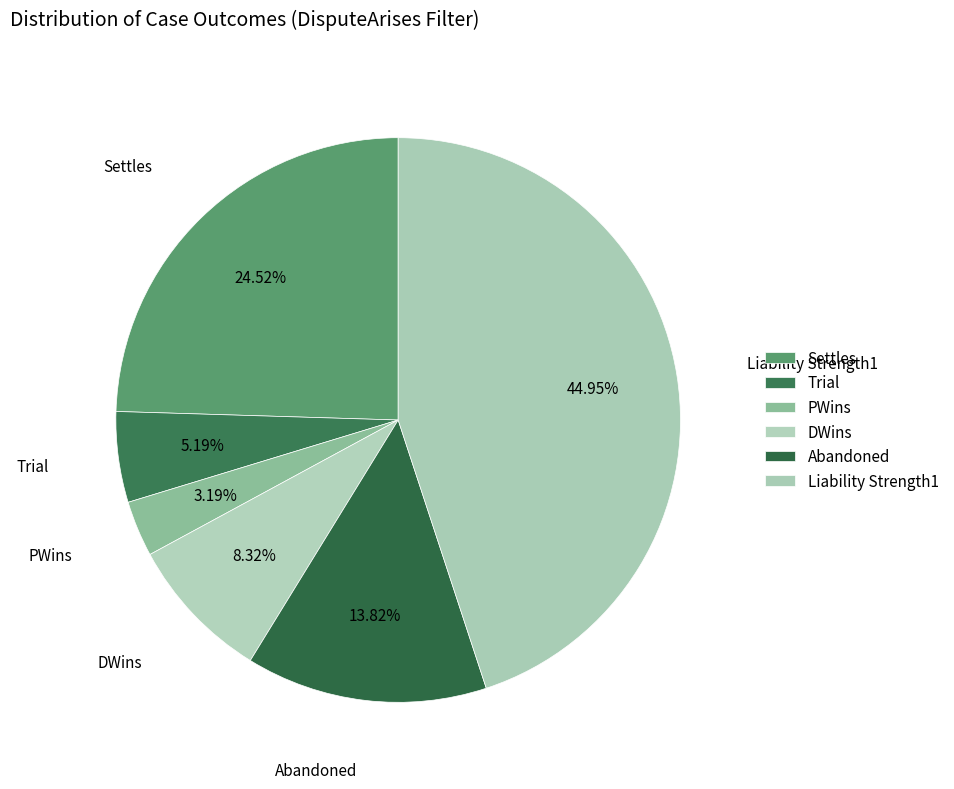

Which slice is the largest?

Liability Strength1